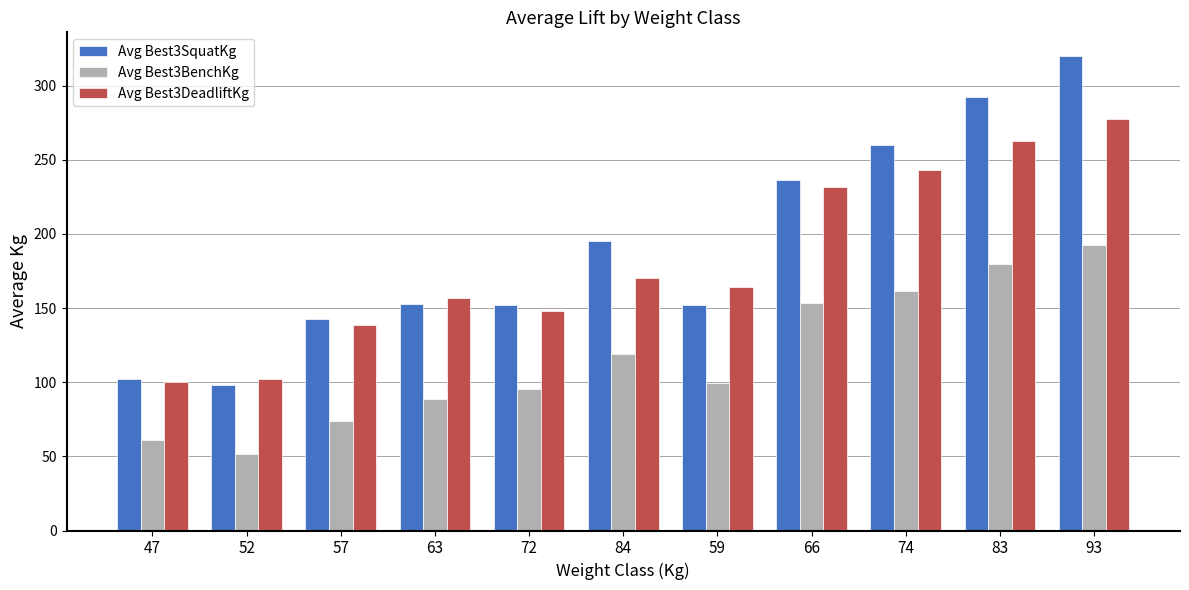

What is the difference between the Avg Best3BenchKg values at 52 and 93?

140.6